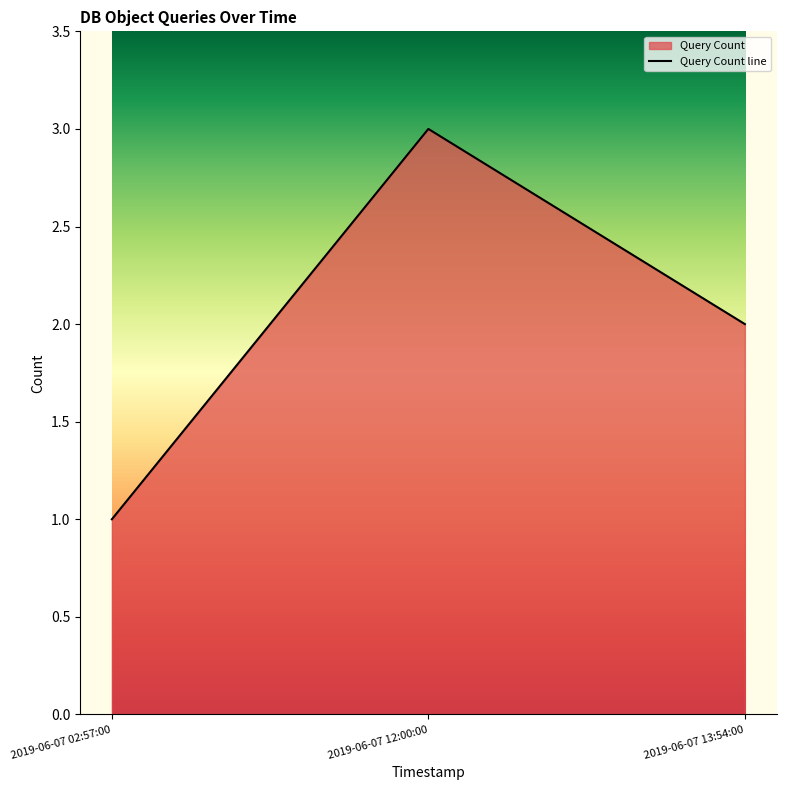

What is the difference between the values at 2019-06-07 12:00:00 and 2019-06-07 13:54:00?

1